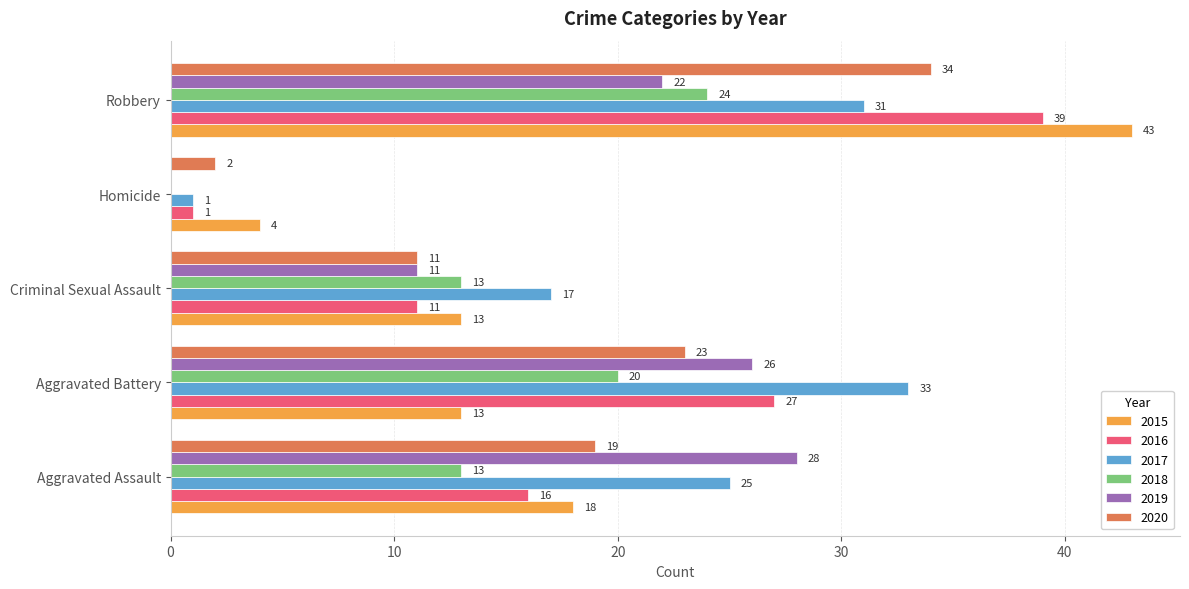

Where is 2015 nearest to the value 23?

Aggravated Assault